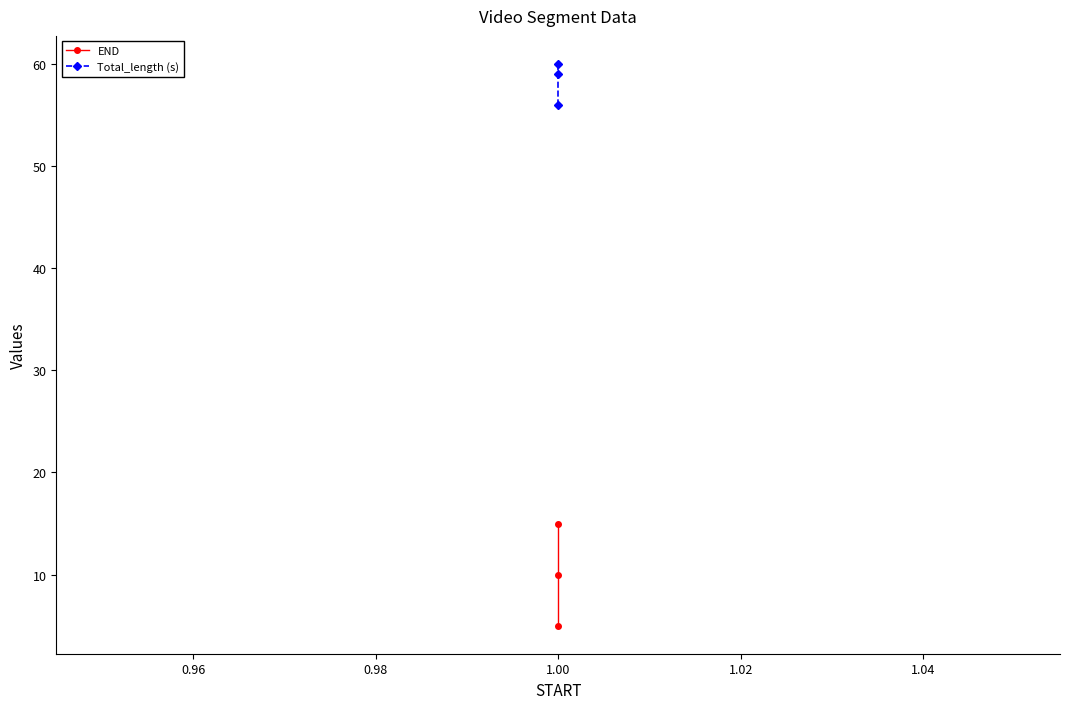

True or false: Total_length (s) has a value of 87 at 1.00.

False